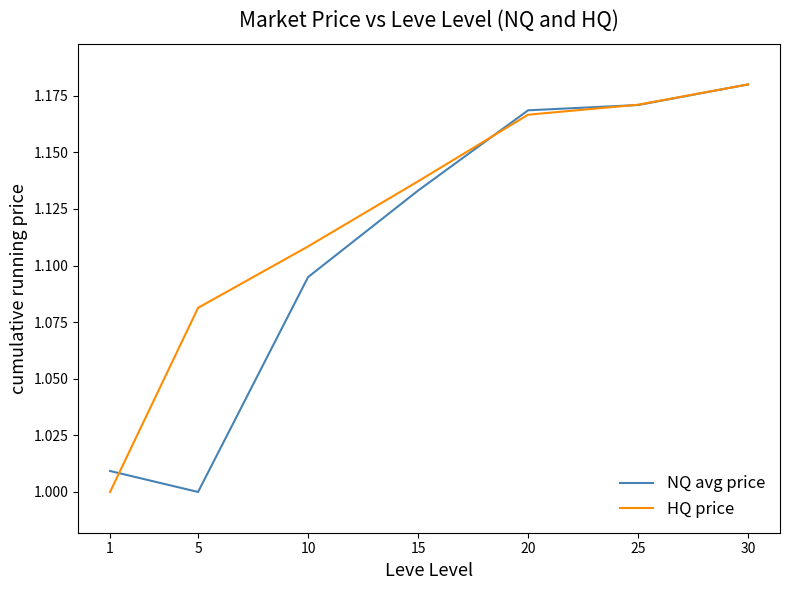

True or false: HQ price has more than 0 points higher than both neighbors.

False